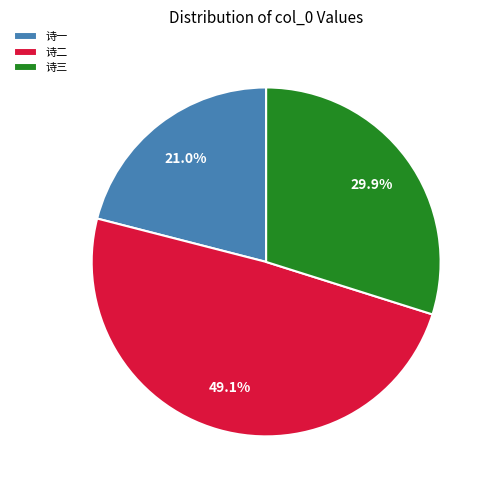

Which has a higher value, 诗一 or 诗三?

诗三